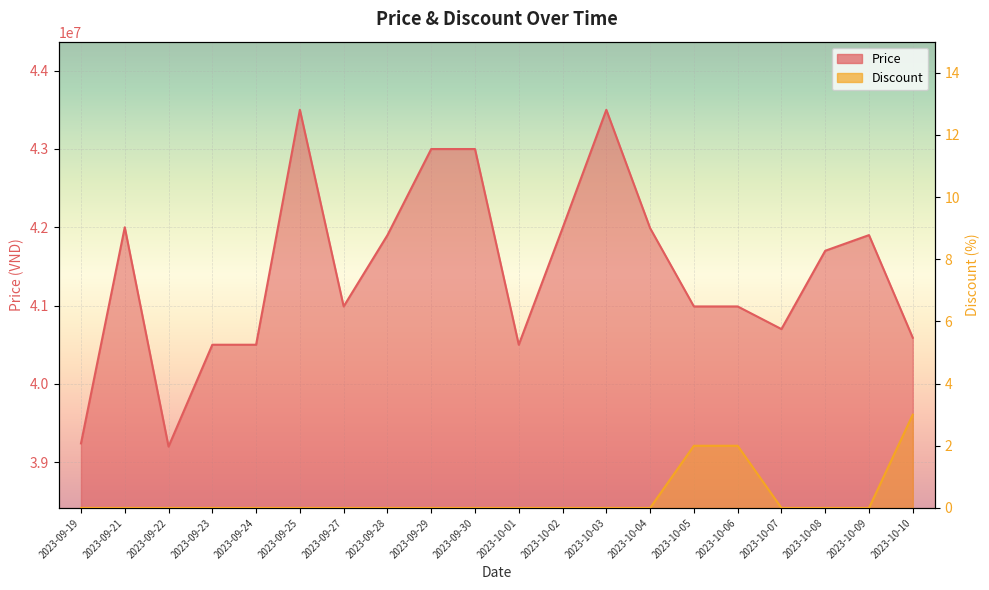

What is the sum of all Price values?

828671000